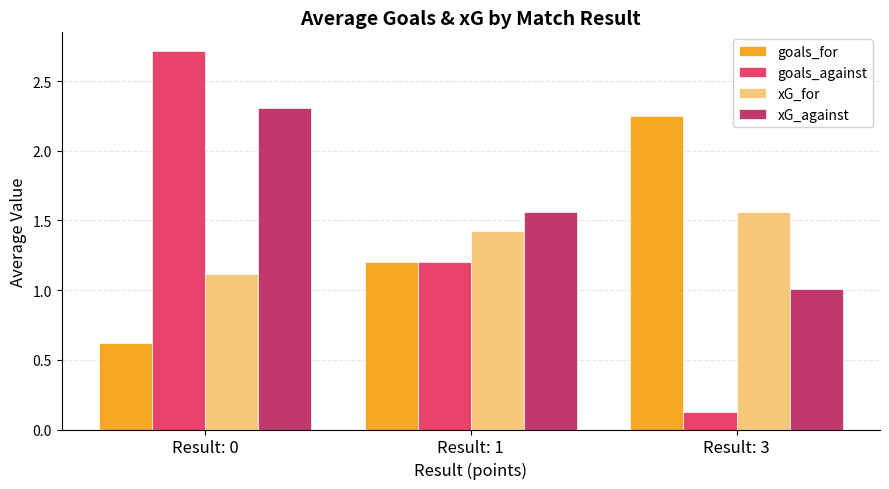

The goals_for series shows 1.6 at Result: 1. True or false?

False